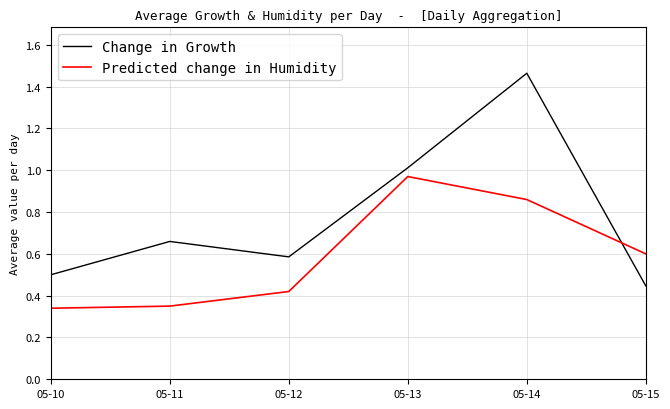

The value of Change in Growth at 05-13 is 1.0. True or false?

True